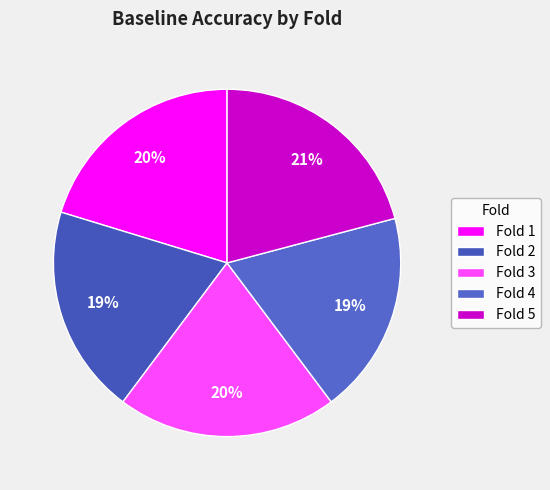

Is there any slice that represents more than half of the pie?

No